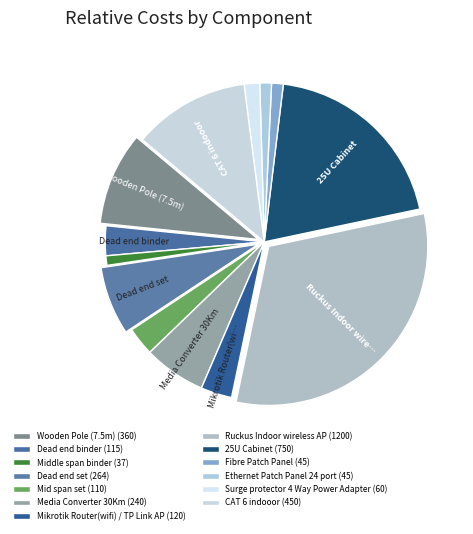

Do Ethernet Patch Panel 24 port and Dead end set together represent more than half of the pie?

No